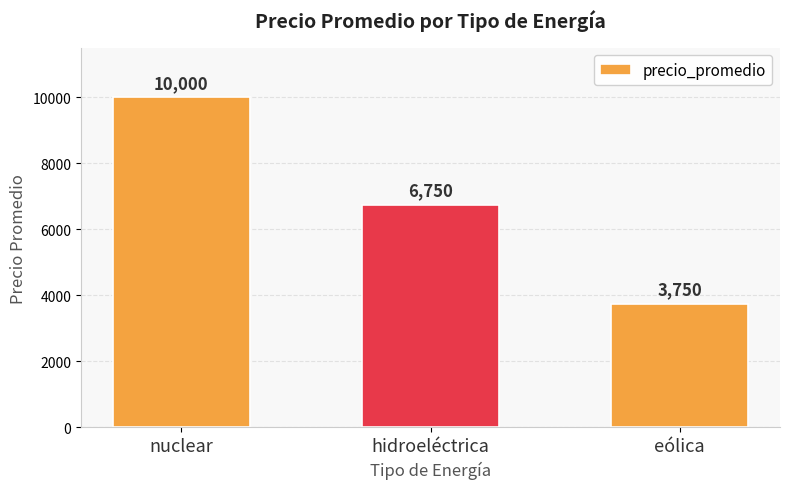

Count the values in the range 3750 to 10000.

3